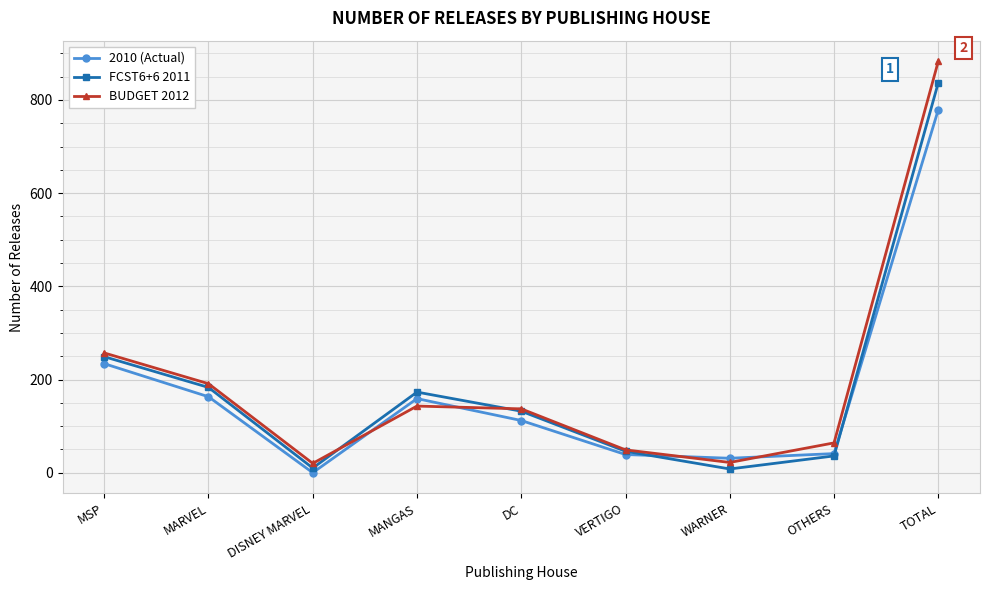

Which series ends up on top after the final intersection of BUDGET 2012 and 2010 (Actual)?

BUDGET 2012